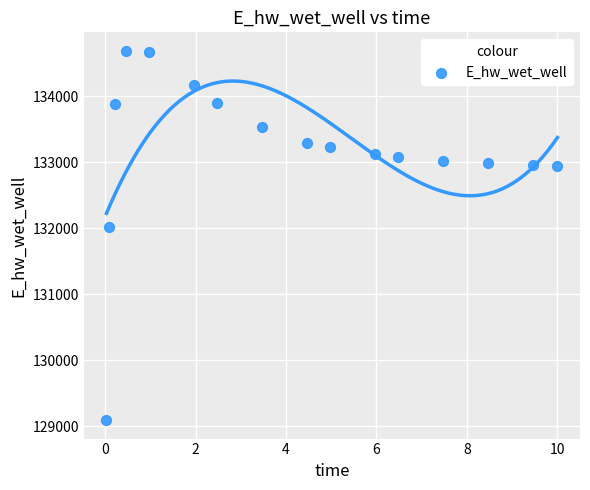

What Y value in the scatter plot is closest to 131891?

132013.4